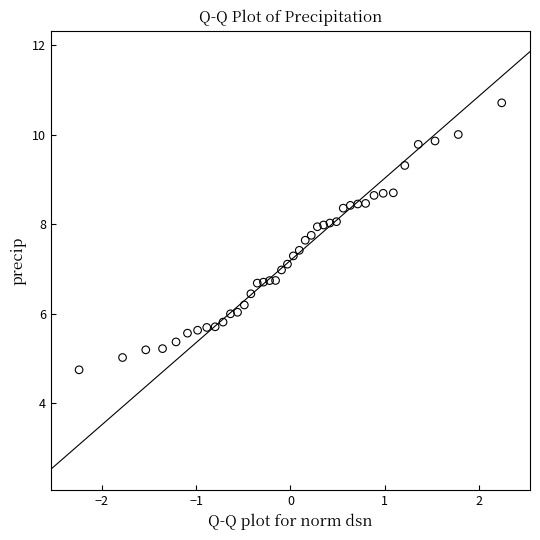

What is the range of X values (max minus min)?

4.5